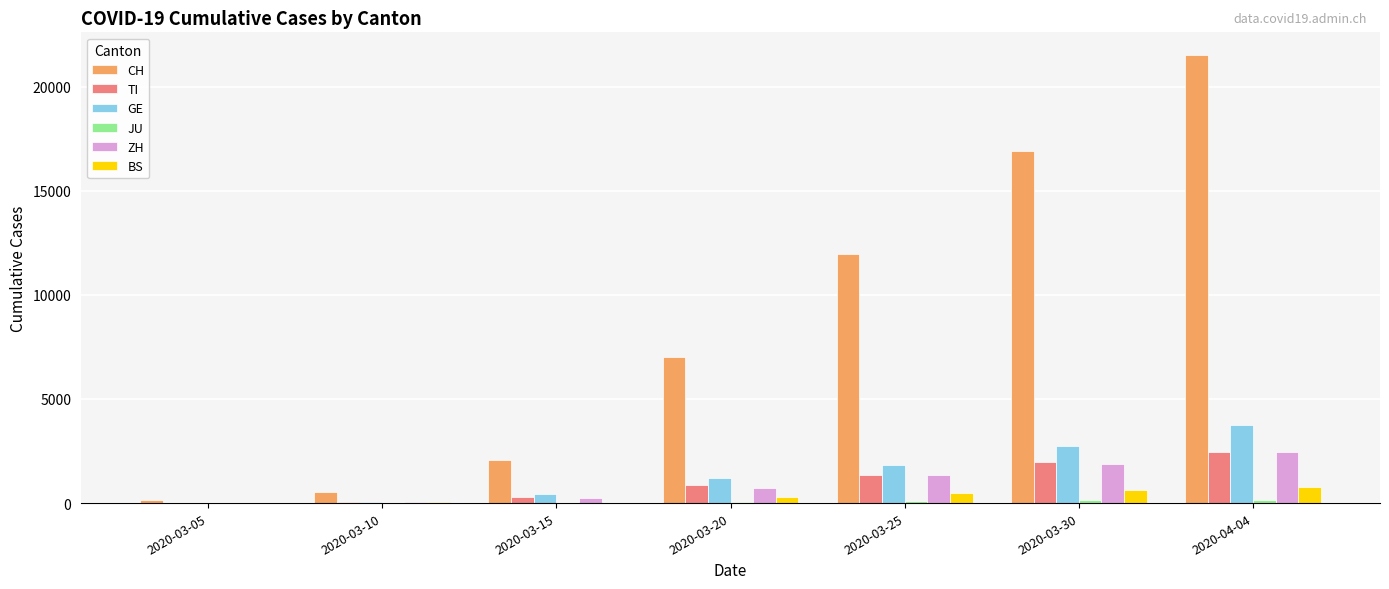

At which label is CH closest to 10830?

2020-03-25